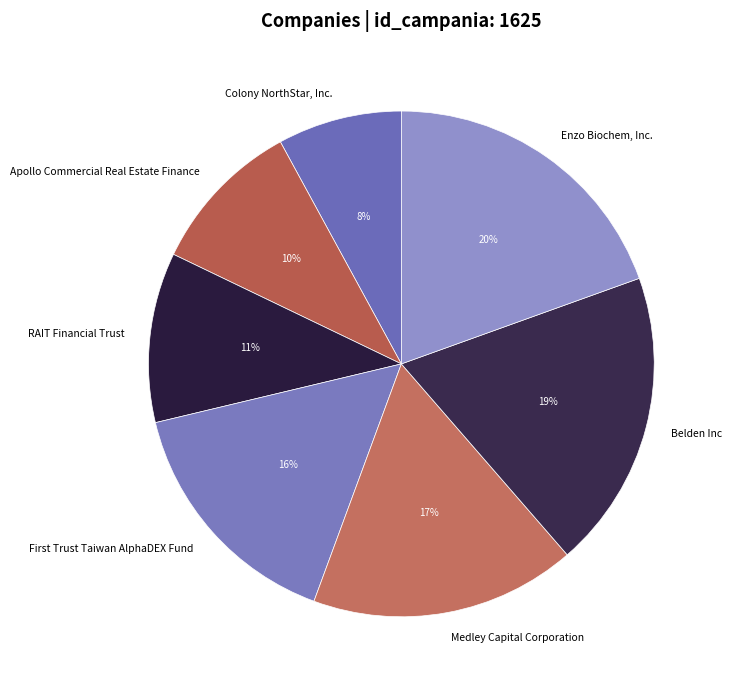

Between Enzo Biochem, Inc. and RAIT Financial Trust, which is larger?

Enzo Biochem, Inc.